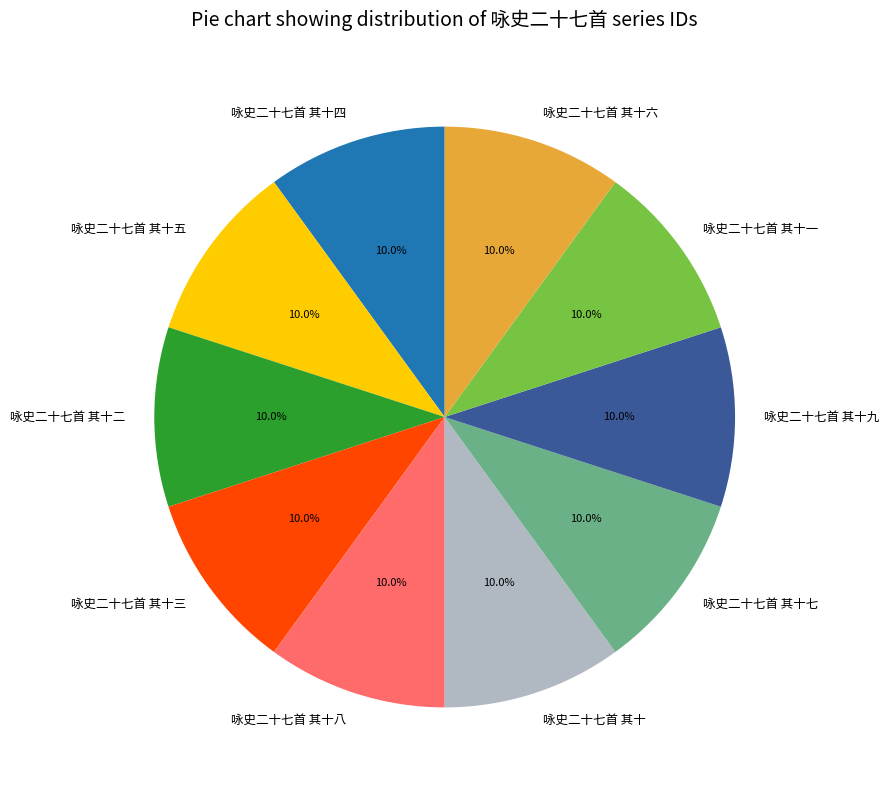

Is it true that 咏史二十七首 其十二 is 1% of the pie?

False